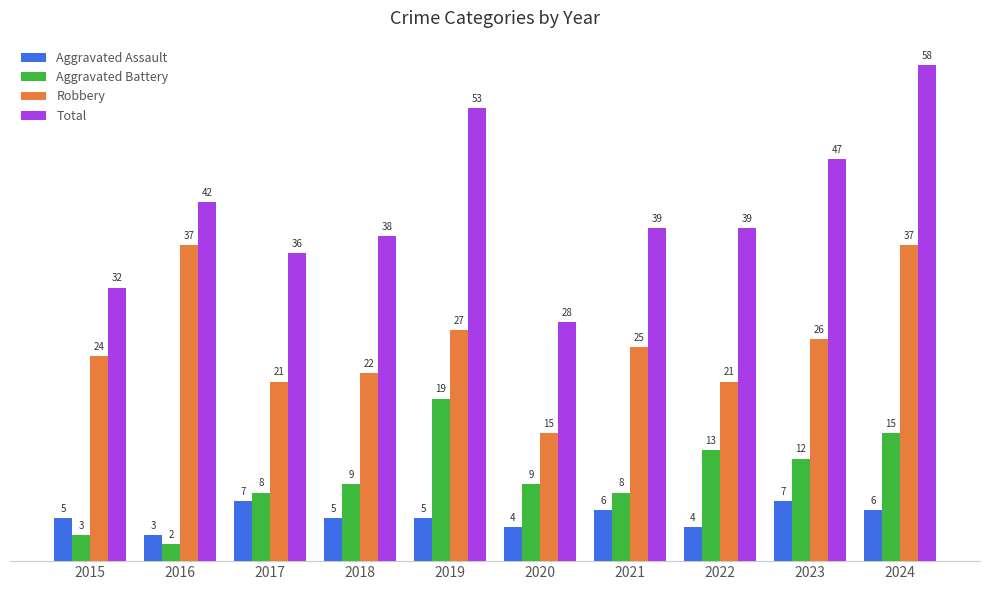

Which category has the highest value in the Total series?

2024